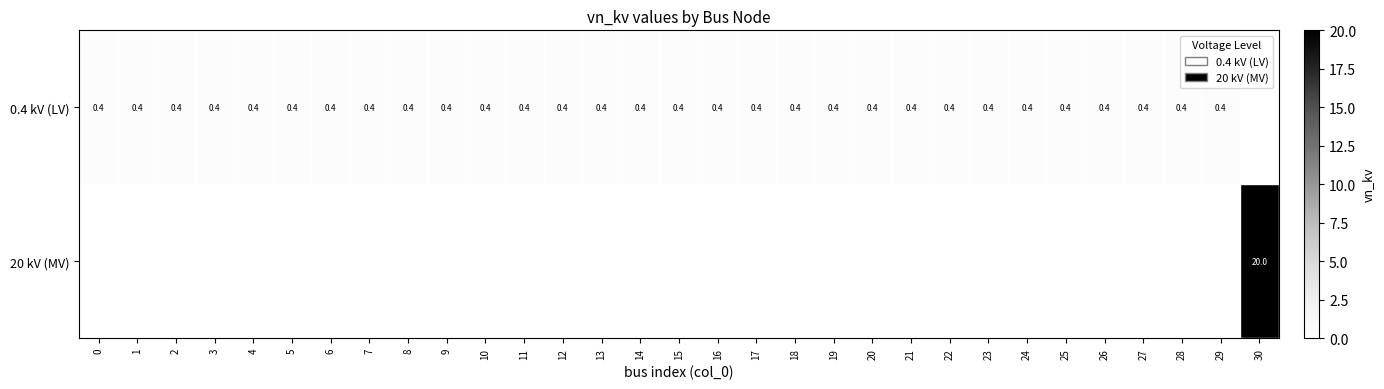

True or false: 0.4 kV (LV) has a value of 0.4 at 16.

True